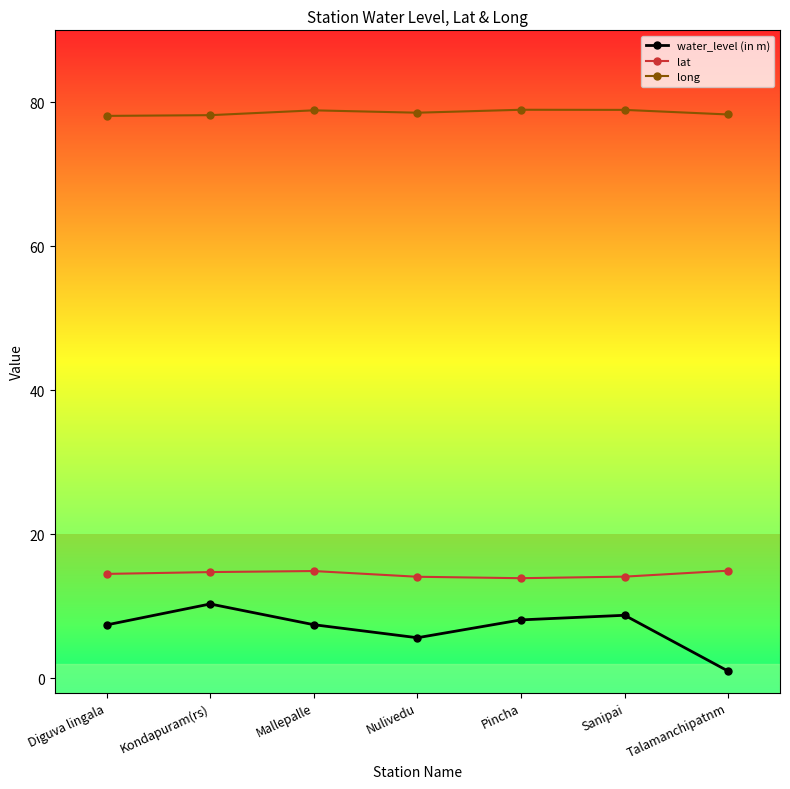

At how many categories does at least one series exceed 56?

7